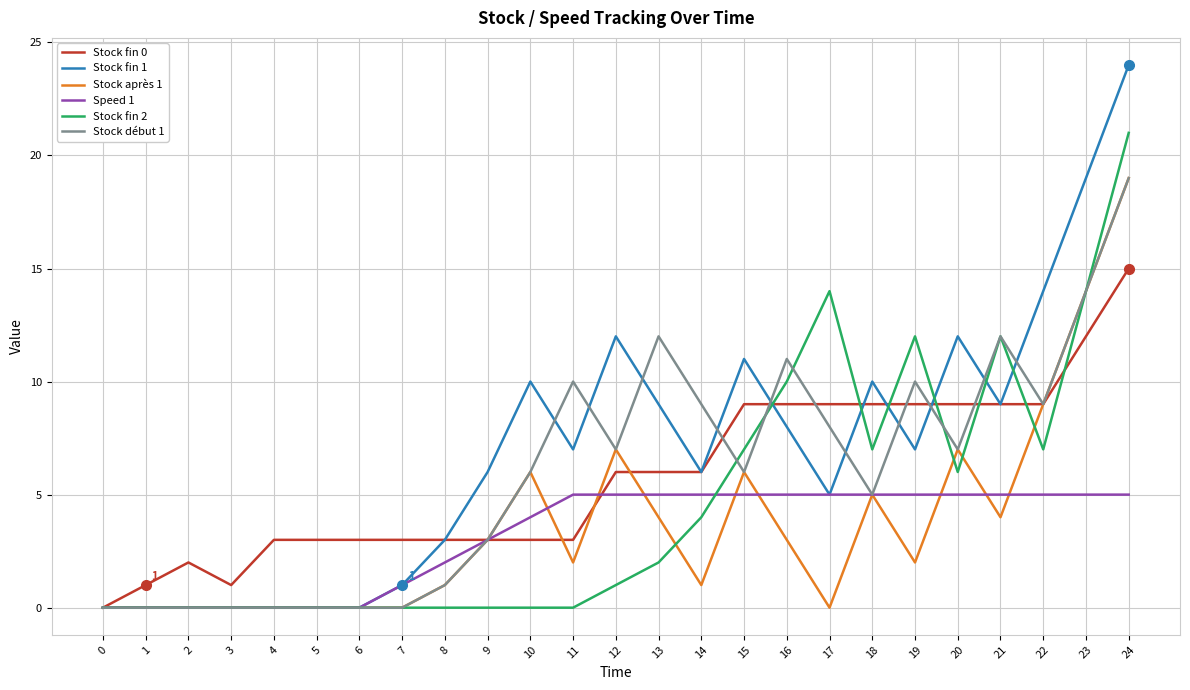

How many lines are shown in the chart?

6